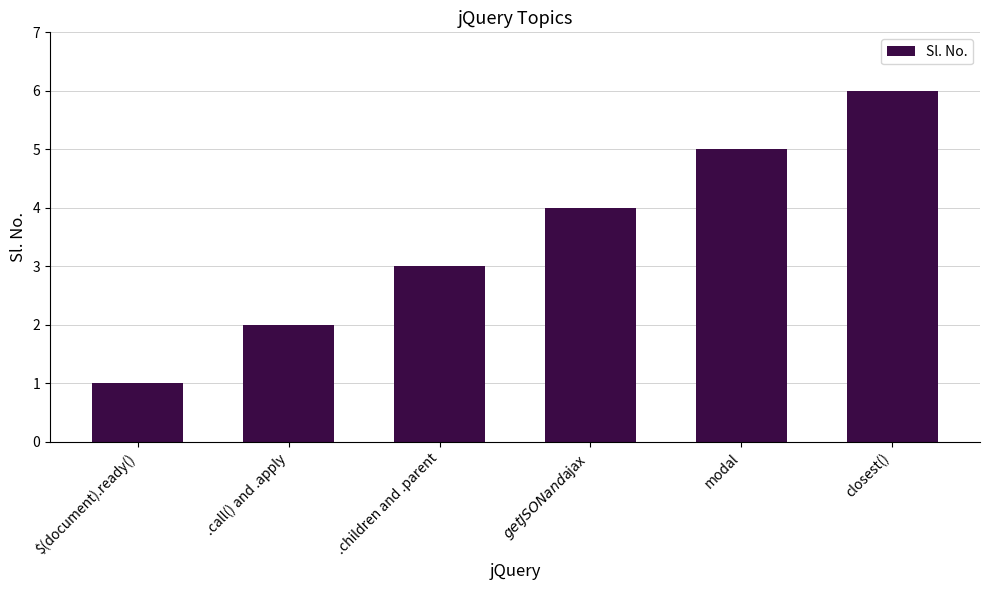

Reading left to right, list all the values displayed in this chart.

$(document).ready()=1	.call() and .apply=2	.children and .parent=3	$getJSON and $ajax=4	modal=5	closest()=6